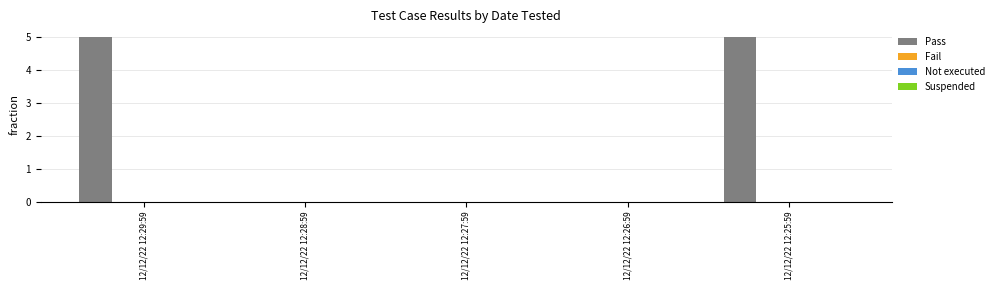

What is the sum of all values?

10